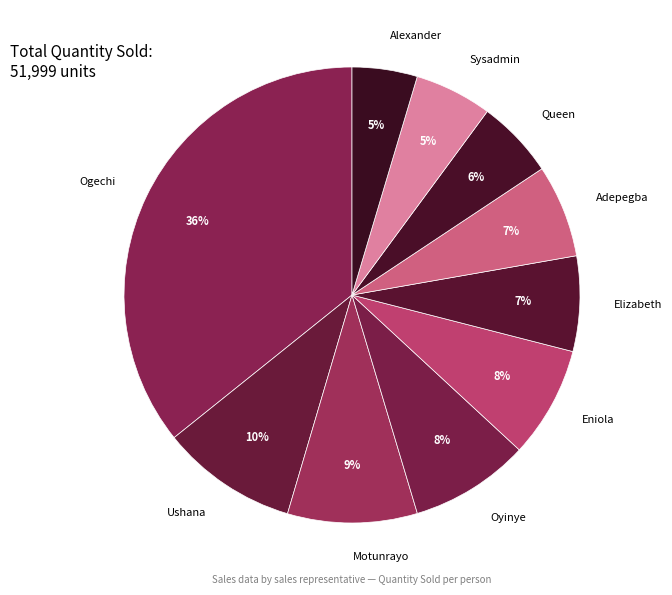

To the nearest percent, what is the difference between the largest and smallest slice percentages?

31%